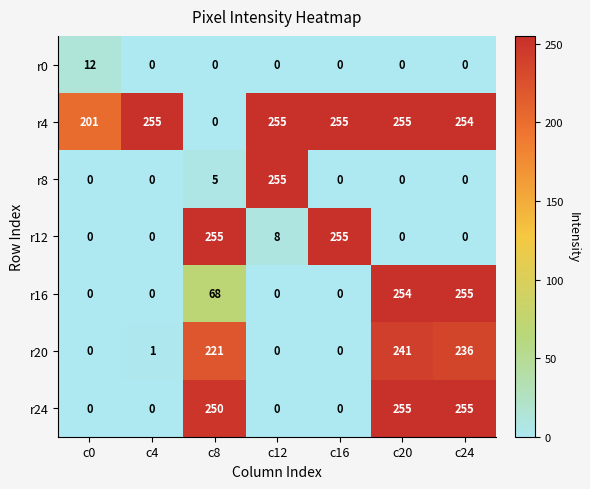

What is the spread (max minus min) of values at c8?

255